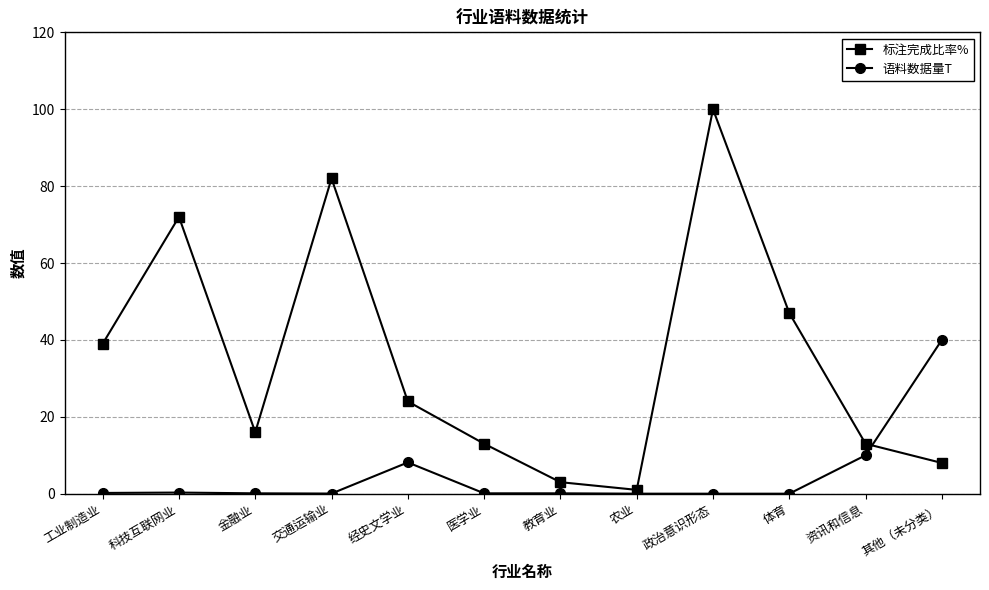

Between which two adjacent categories do 语料数据量T and 标注完成比率% first intersect?

资讯和信息 and 其他（未分类）